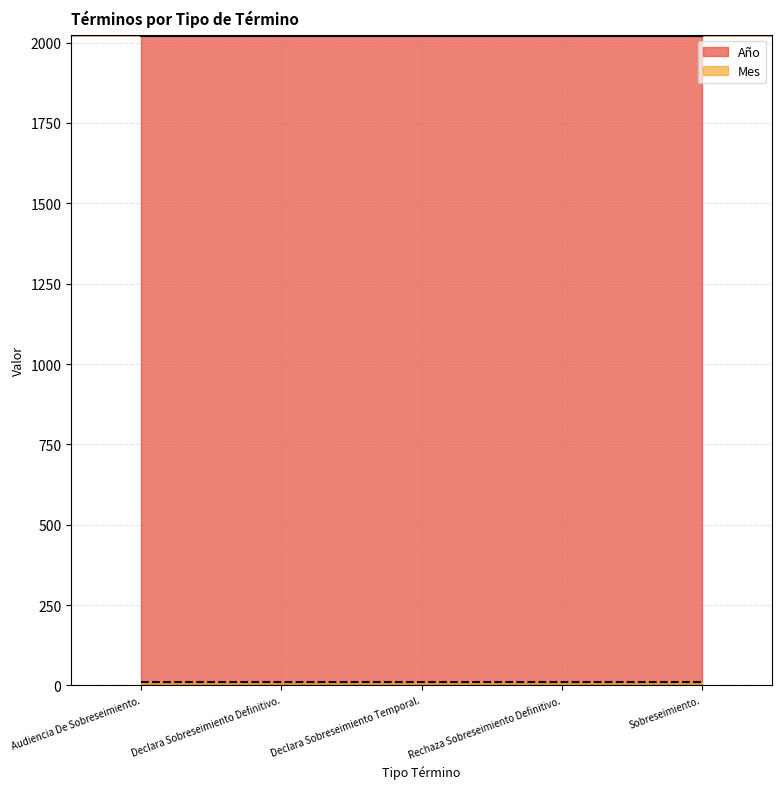

Between Audiencia De Sobreseimiento. and Sobreseimiento., which is larger?

Audiencia De Sobreseimiento.